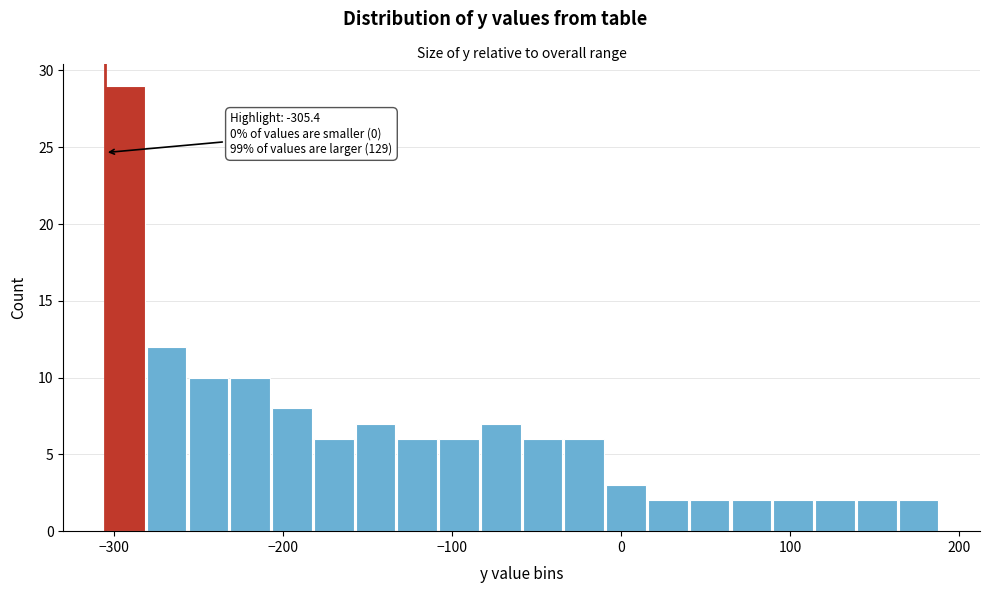

Read against the x-axis, roughly where is the centre of the tallest bar?

-290